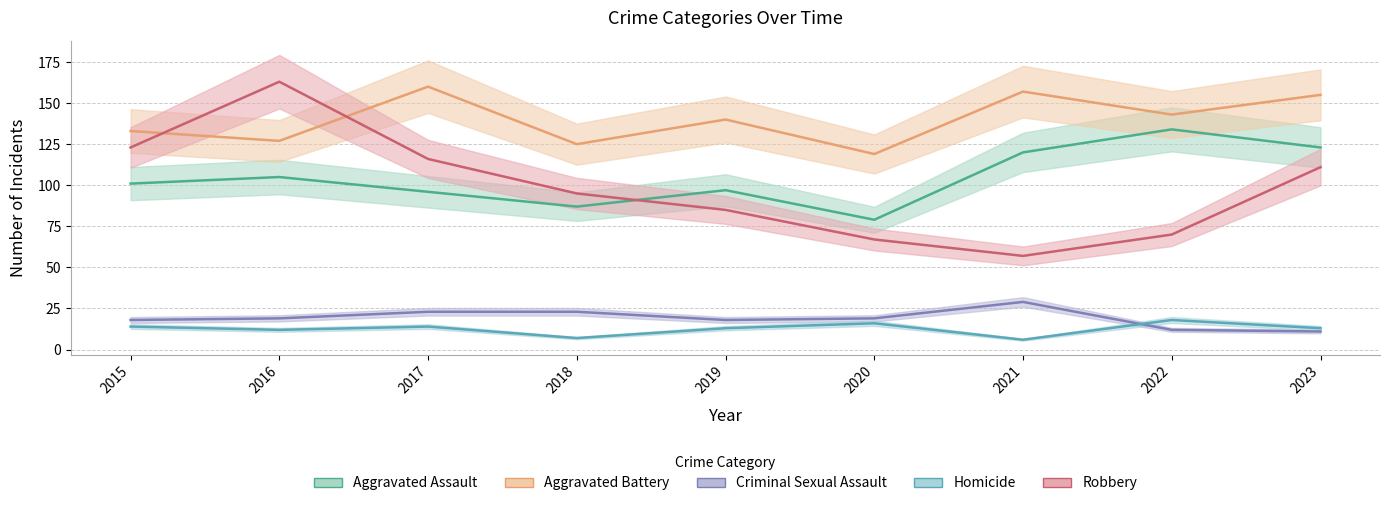

True or false: Robbery and Criminal Sexual Assault intersect in this chart.

False